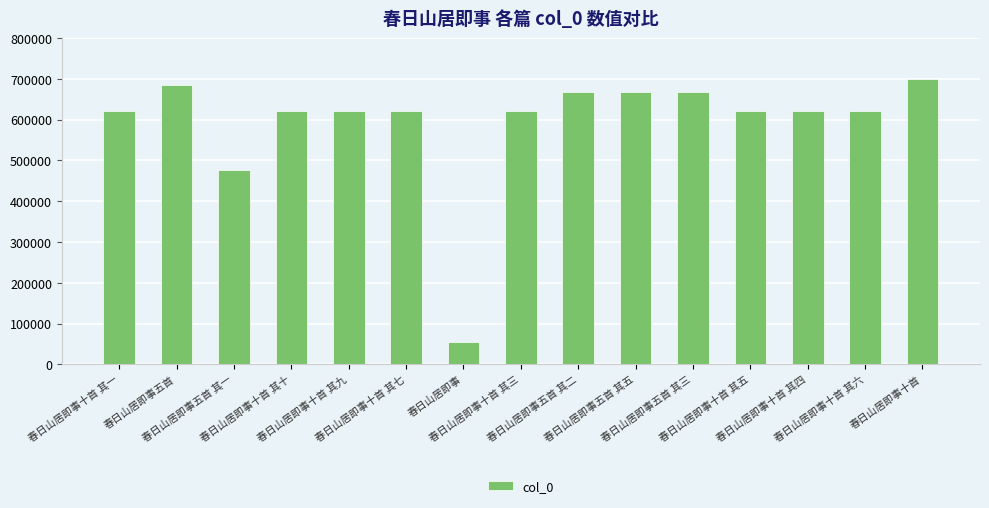

What is the value of the 12th bar from the left?

621670